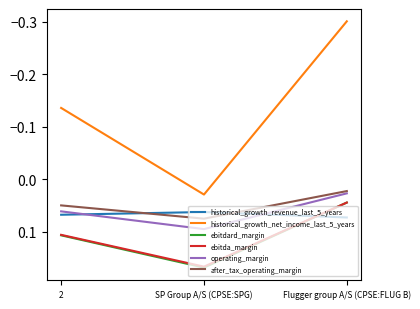

Does the chart display data point markers on the line(s)?

No